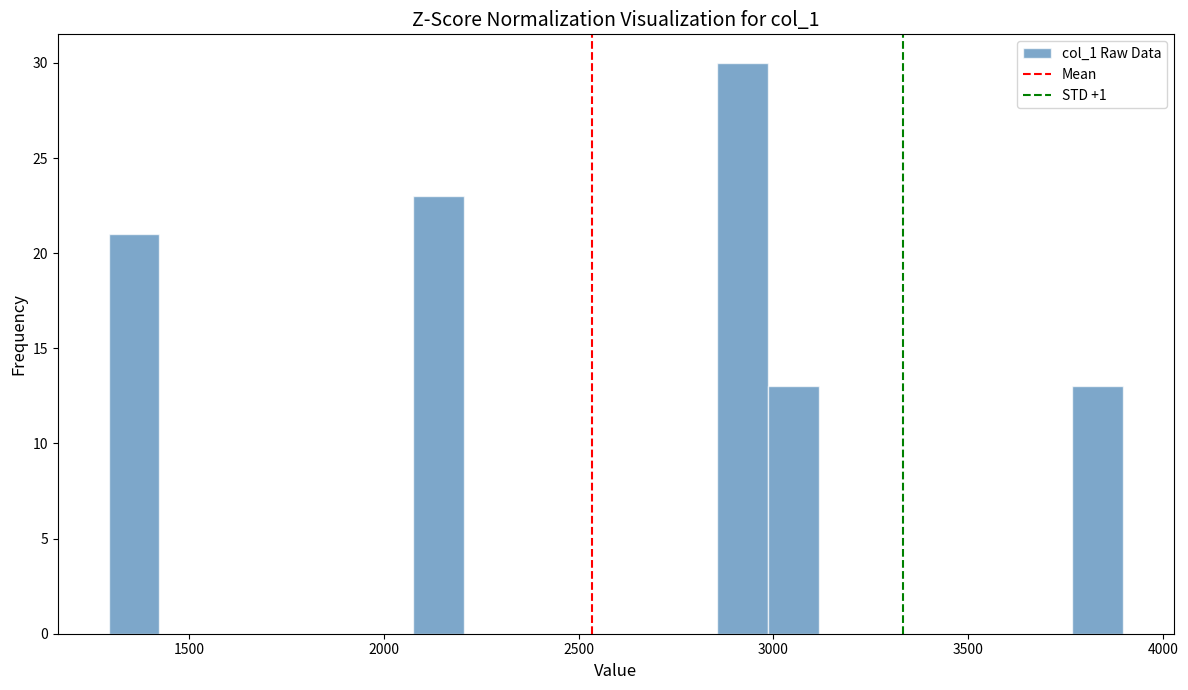

Around what value on the x-axis is the tallest bar? Give the approximate position of its centre, as read against the axis.

2900